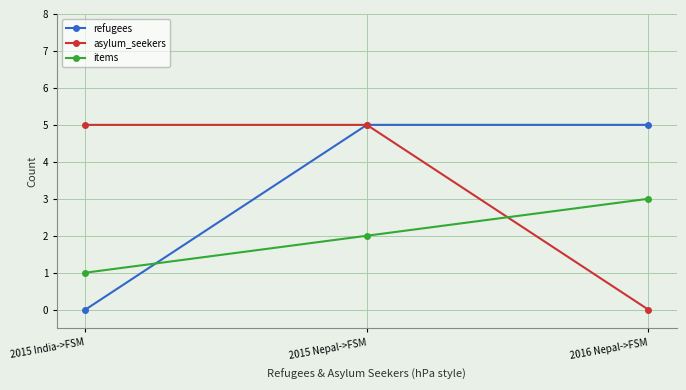

Reading left to right, list all the values displayed in this chart.

refugees: 0	5	5
asylum_seekers: 5	5	0
items: 1	2	3